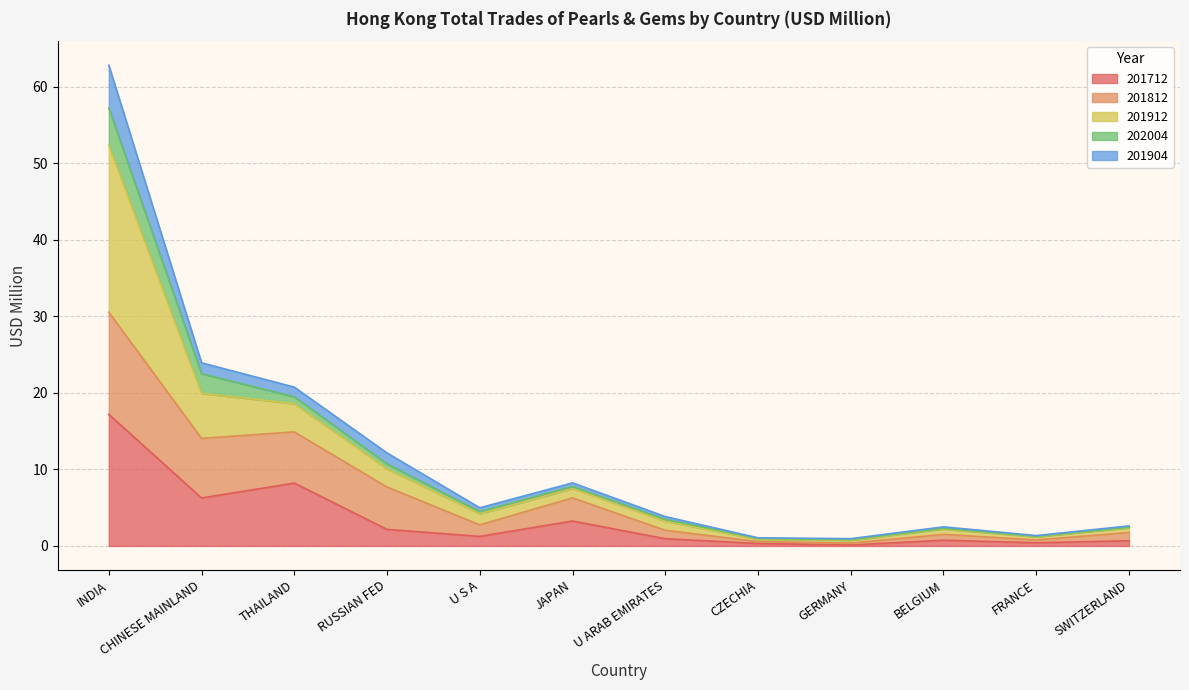

At which category is the sum across all series the highest?

INDIA